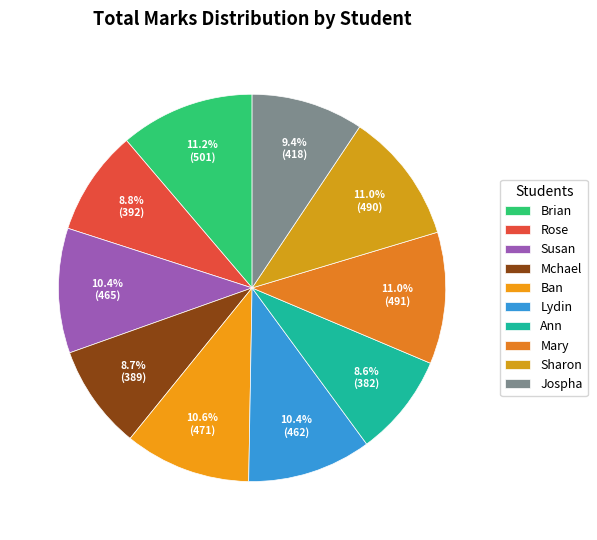

Which slice is the largest?

Brian